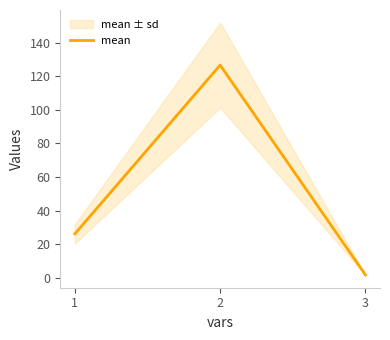

Which label corresponds to the largest value in the chart?

2